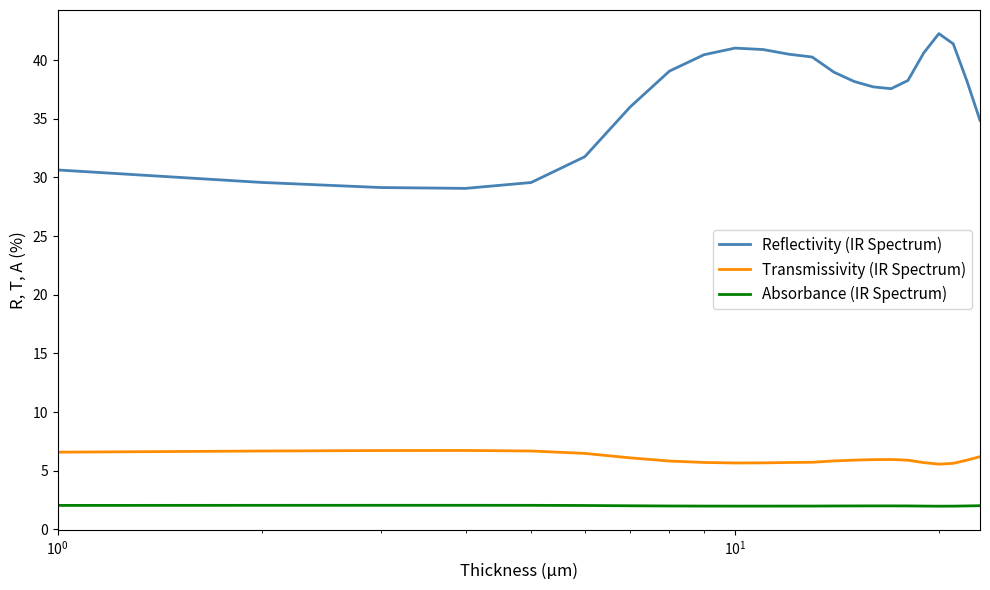

Which series has the widest spread of values?

Reflectivity (IR Spectrum)